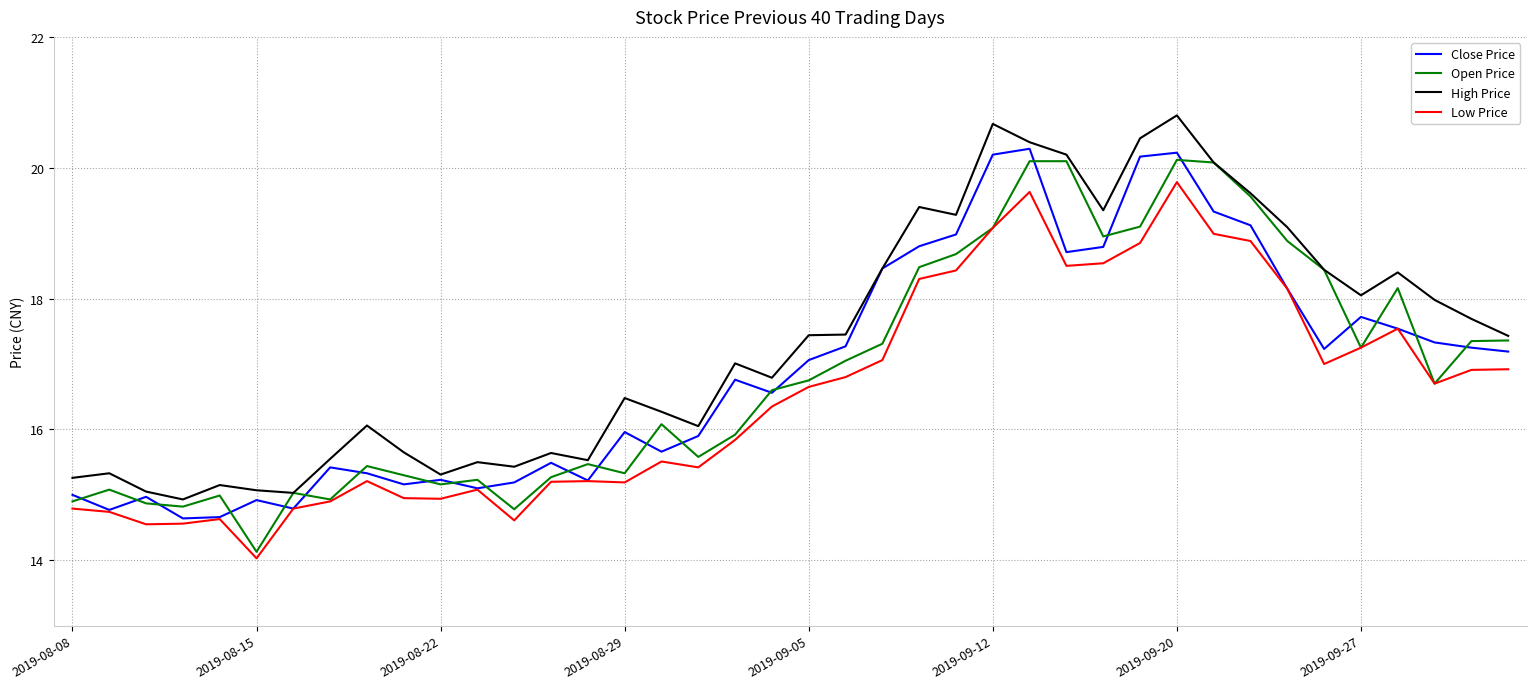

Which series has the largest total across all categories?

High Price